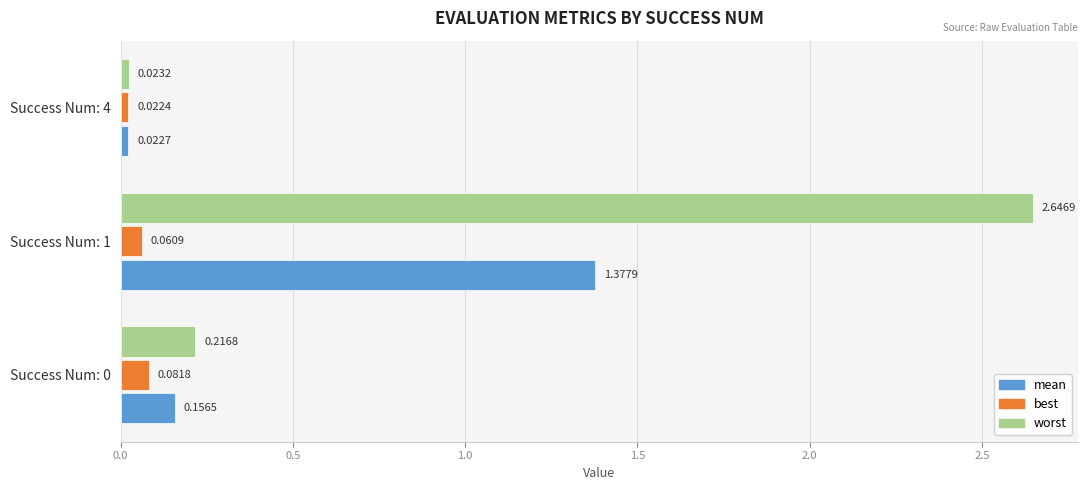

Rank the series at Success Num: 0 from highest to lowest value.

worst, mean, best